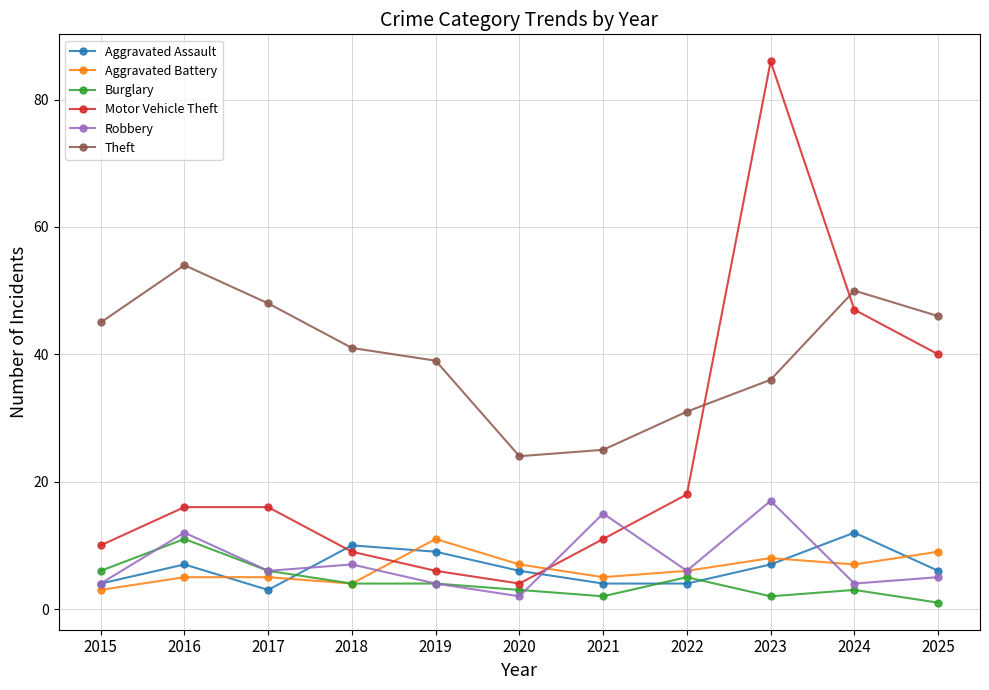

At which label does Aggravated Assault reach its minimum?

2017